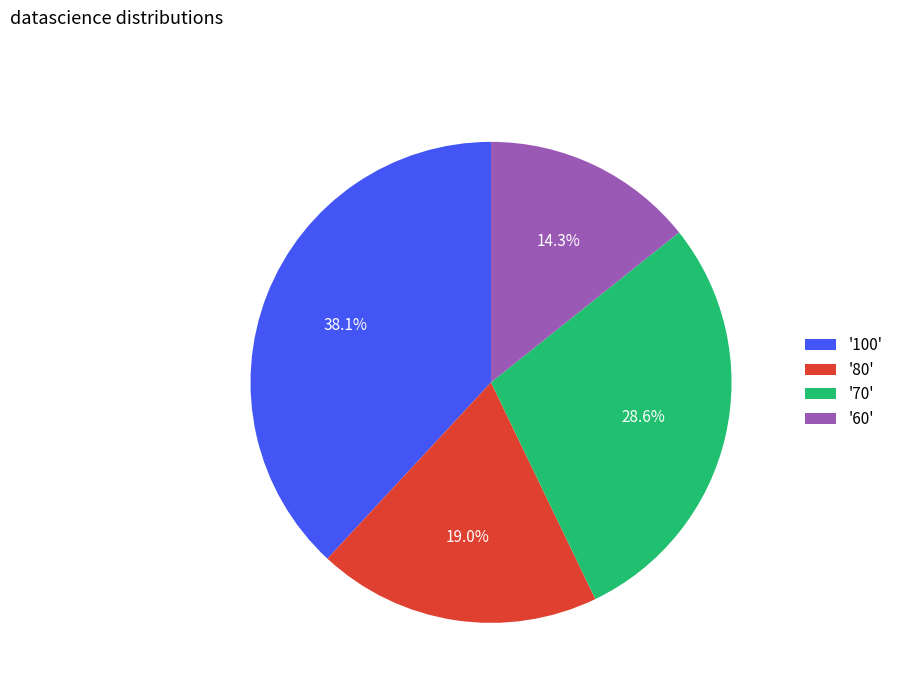

What percentage is NOT represented by '80'?

81.0%